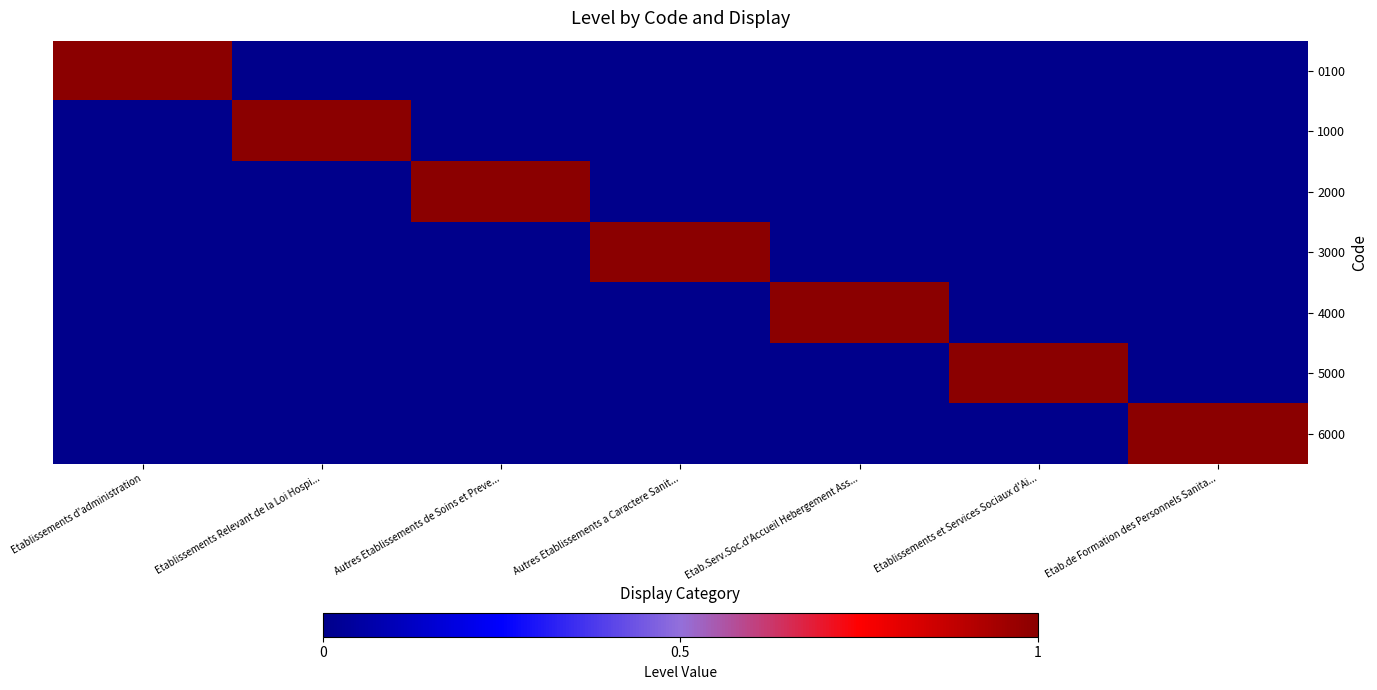

At which category is the sum across all series the highest?

Etablissements d'administration